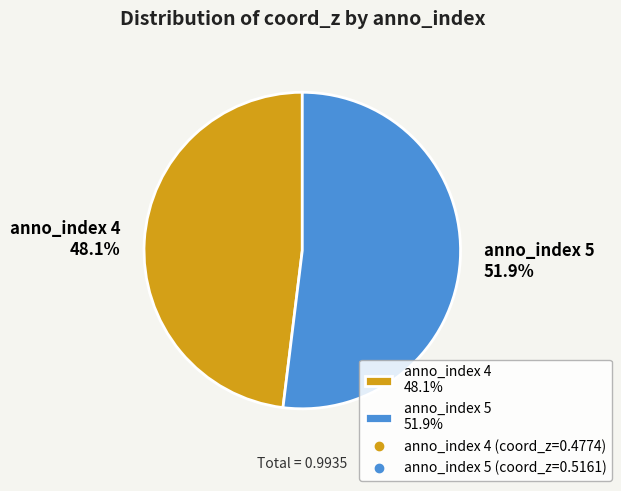

Which slice is the smallest?

anno_index 4 48.1%